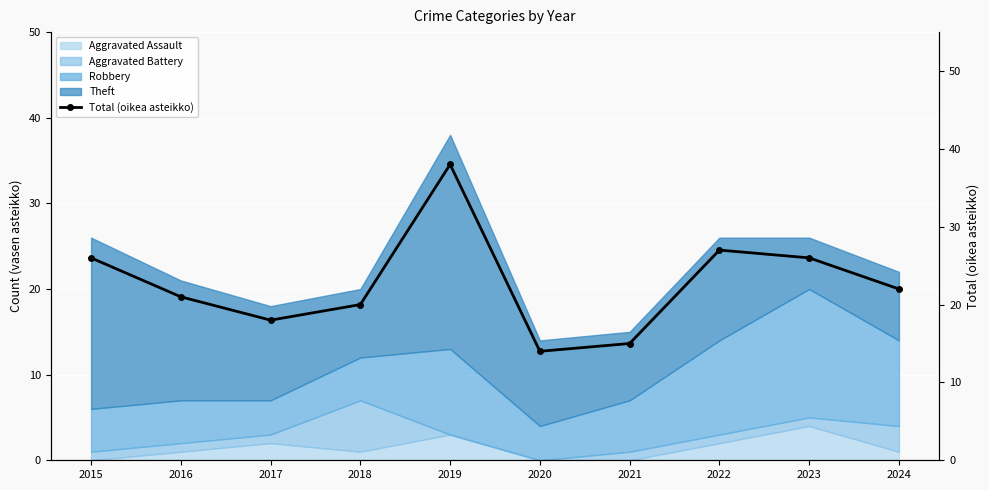

Where is the data nearest to the value 26?

2015